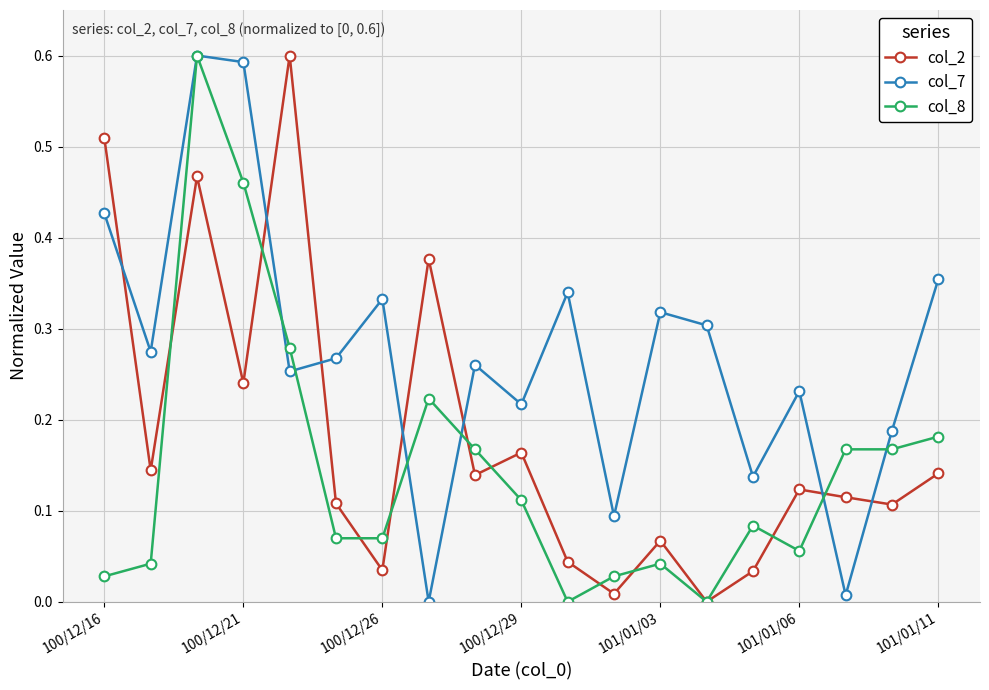

Does the chart display data point markers on the line(s)?

Yes